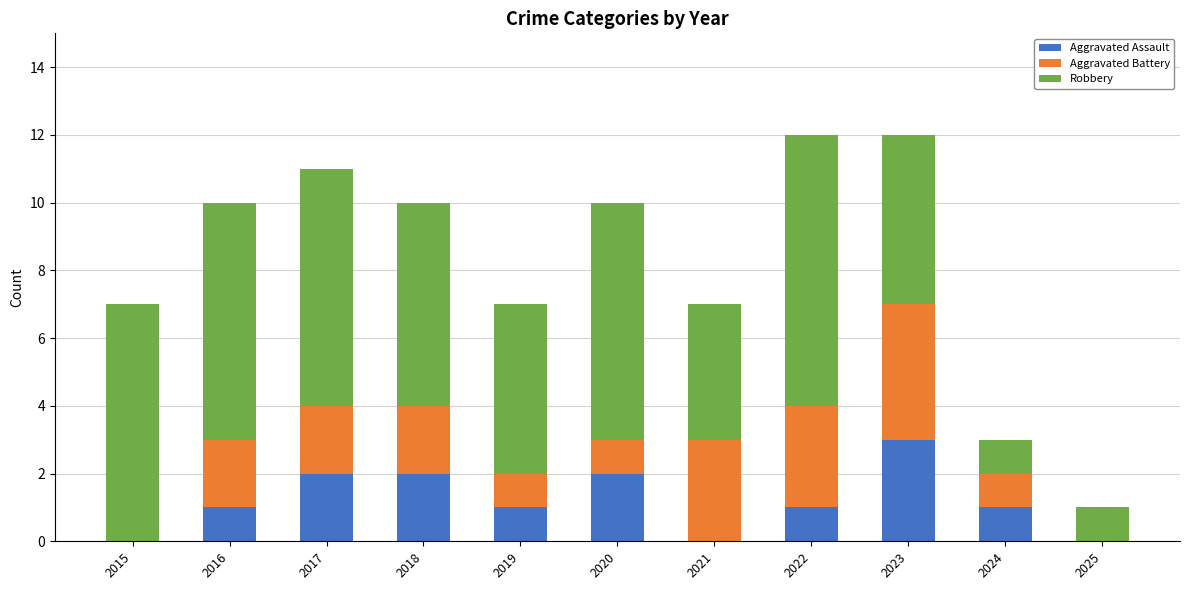

Is it true that Aggravated Assault equals 2 at 2018?

True